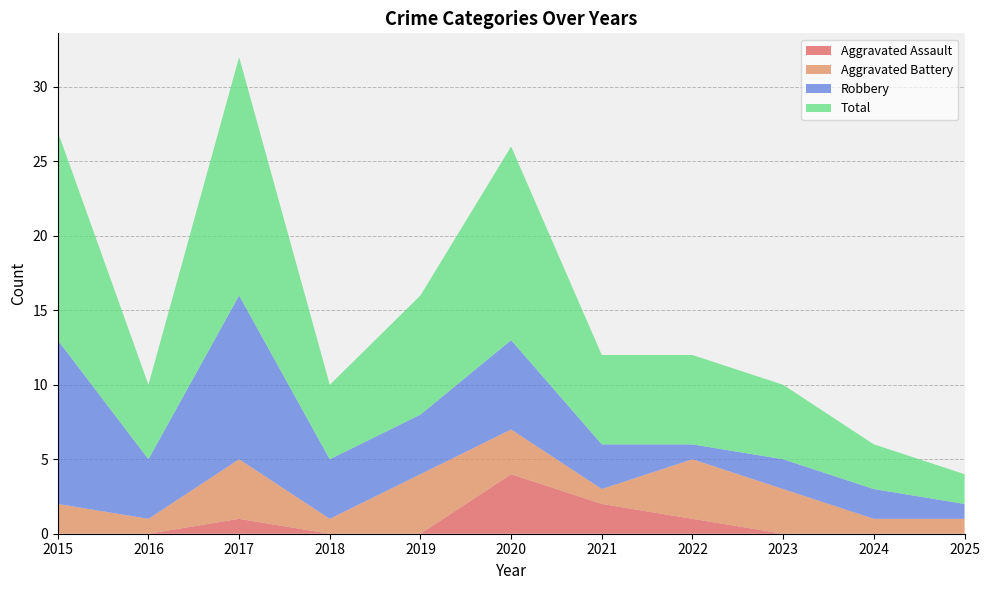

Reading left to right, list all the values displayed in this chart.

Aggravated Assault: 0	0	1	0	0	4	2	1	0	0	0
Aggravated Battery: 2	1	4	1	4	3	1	4	3	1	1
Robbery: 11	4	11	4	4	6	3	1	2	2	1
Total: 14	5	16	5	8	13	6	6	5	3	2